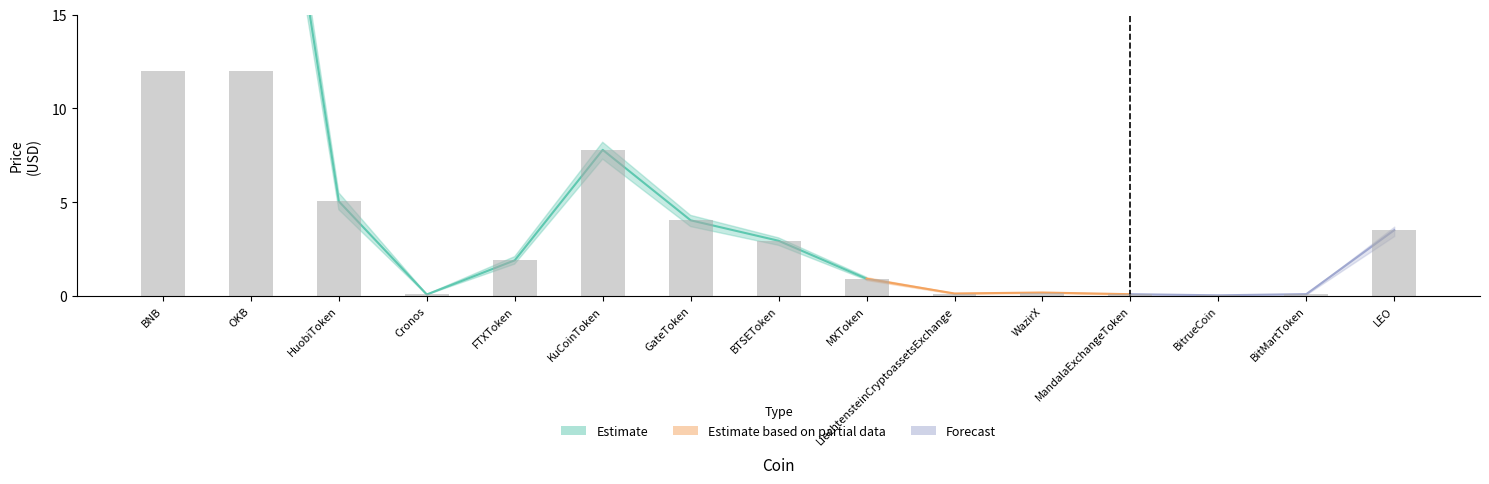

At KuCoinToken, list the series in order from largest to smallest.

Price_upper, Price, Price_lower